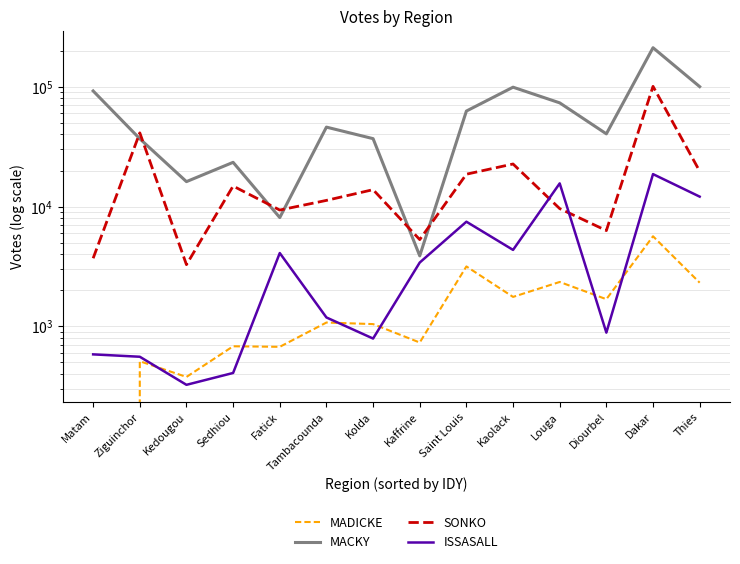

What is the sum of the SONKO values at Ziguinchor and Kaffrine?

46585